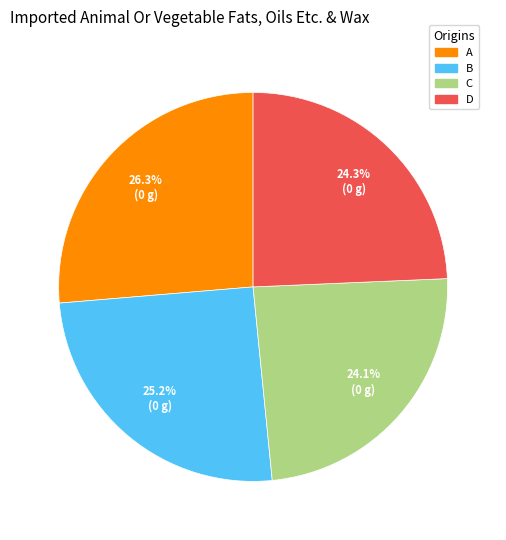

Between B and D, which is larger?

B